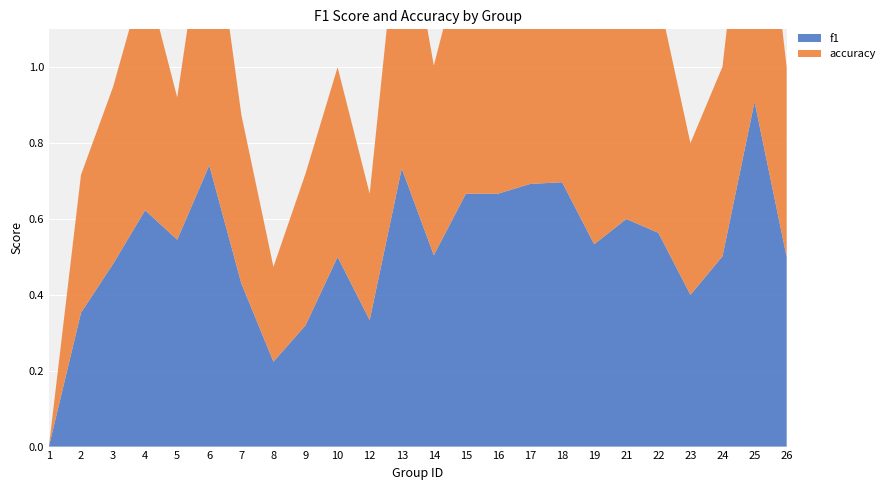

Reading left to right, what are all the values shown in this chart?

f1: 1=0.0	2=0.4	3=0.5	4=0.6	5=0.5	6=0.7	7=0.4	8=0.2	9=0.3	10=0.5	12=0.3	13=0.7	14=0.5	15=0.7	16=0.7	17=0.7	18=0.7	19=0.5	21=0.6	22=0.6	23=0.4	24=0.5	25=0.9	26=0.5
accuracy: 1=0.0	2=0.4	3=0.5	4=0.6	5=0.4	6=0.8	7=0.4	8=0.2	9=0.4	10=0.5	12=0.3	13=0.8	14=0.5	15=0.7	16=0.7	17=0.7	18=0.7	19=0.7	21=0.6	22=0.6	23=0.4	24=0.5	25=0.8	26=0.5